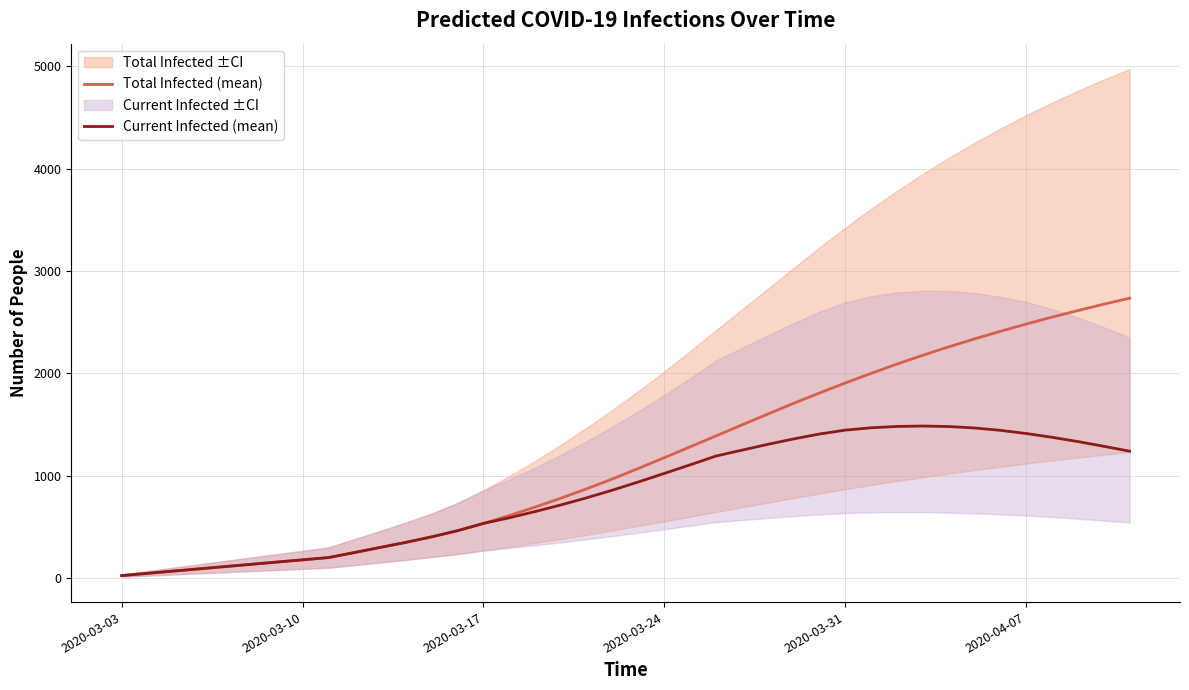

What is the total value across all series at 2020-03-10?

352